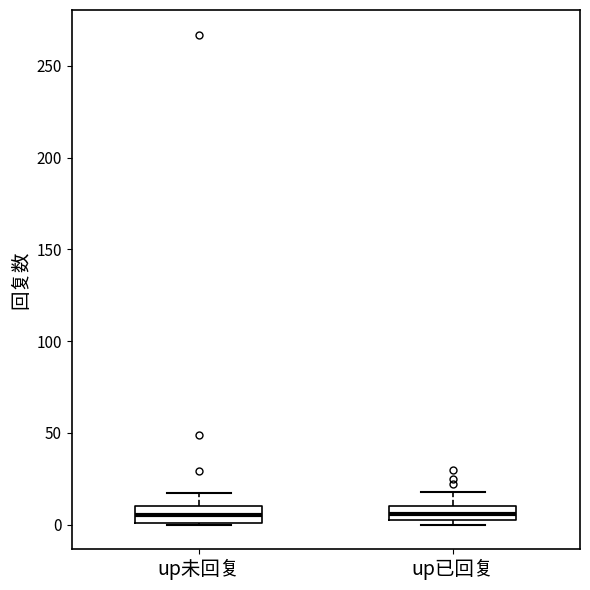

Reading left to right, read every box against the y-axis: the position of its median line, the range the box covers, and the ends of its whiskers. The values are not printed on the chart, so give them approximately, as read against the axis.

up未回复: median 5, box 0 to 10, whiskers 0 to 15
up已回复: median 5 (inside the box), box 5 to 10, whiskers 0 to 20